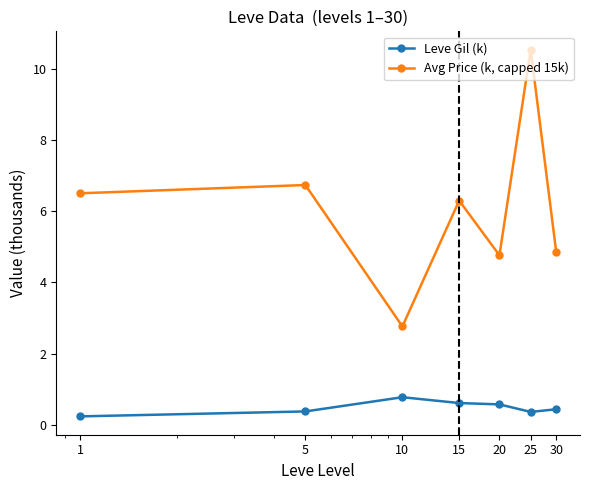

In Leve Gil (k), how many points are lower than both neighbors (excluding endpoints)?

1